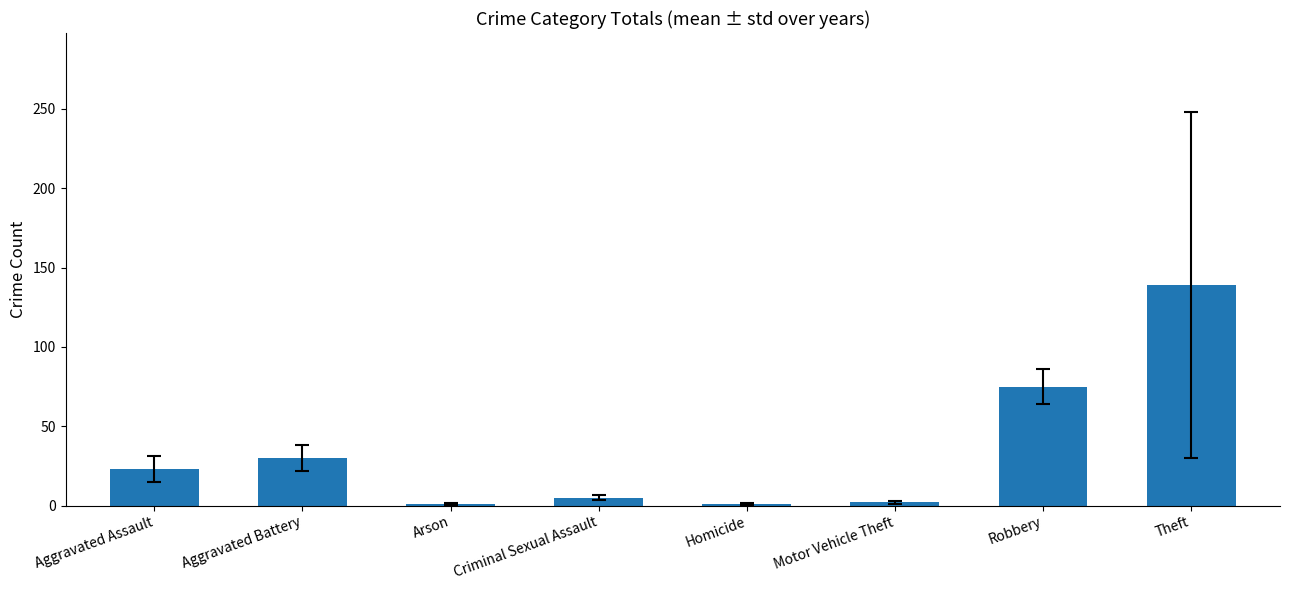

What is the value of the 8th bar from the left?

139